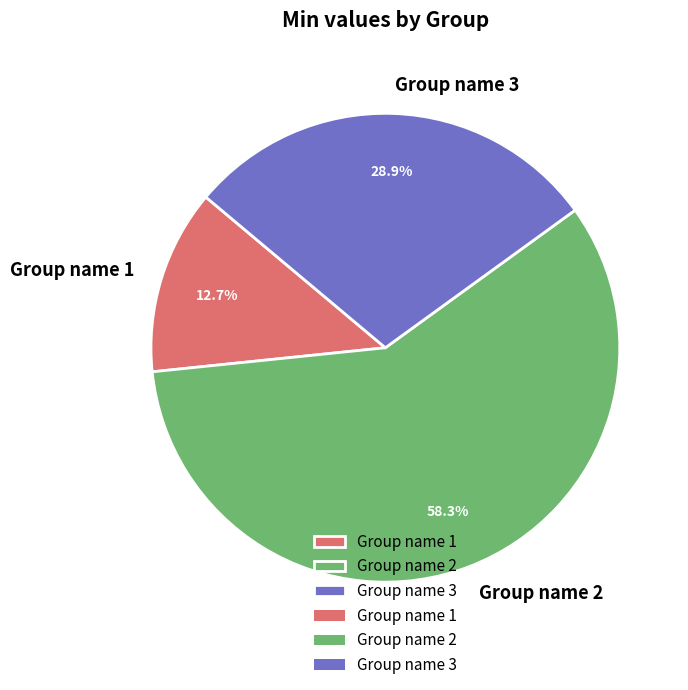

Rank the categories by value from highest to lowest.

Group name 2, Group name 3, Group name 1